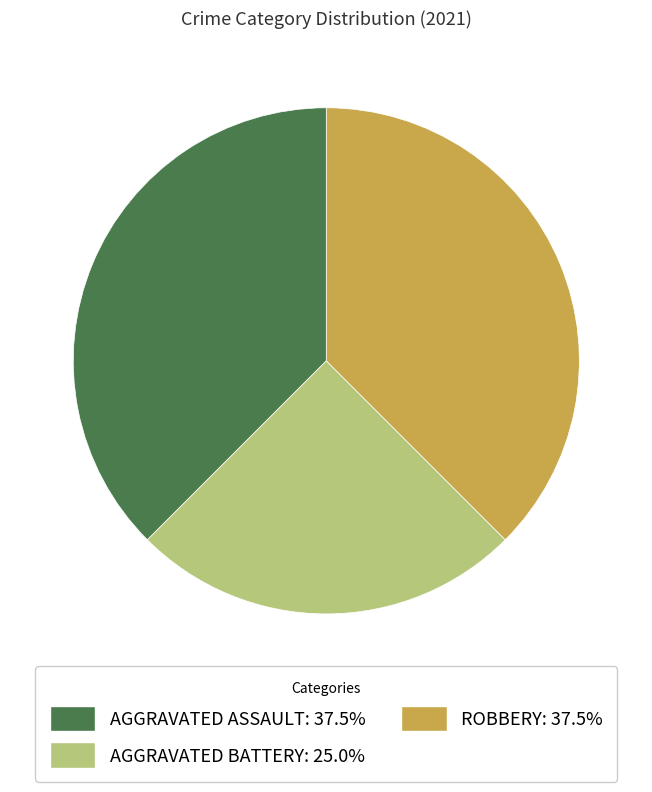

Is there any slice that represents more than half of the pie?

No